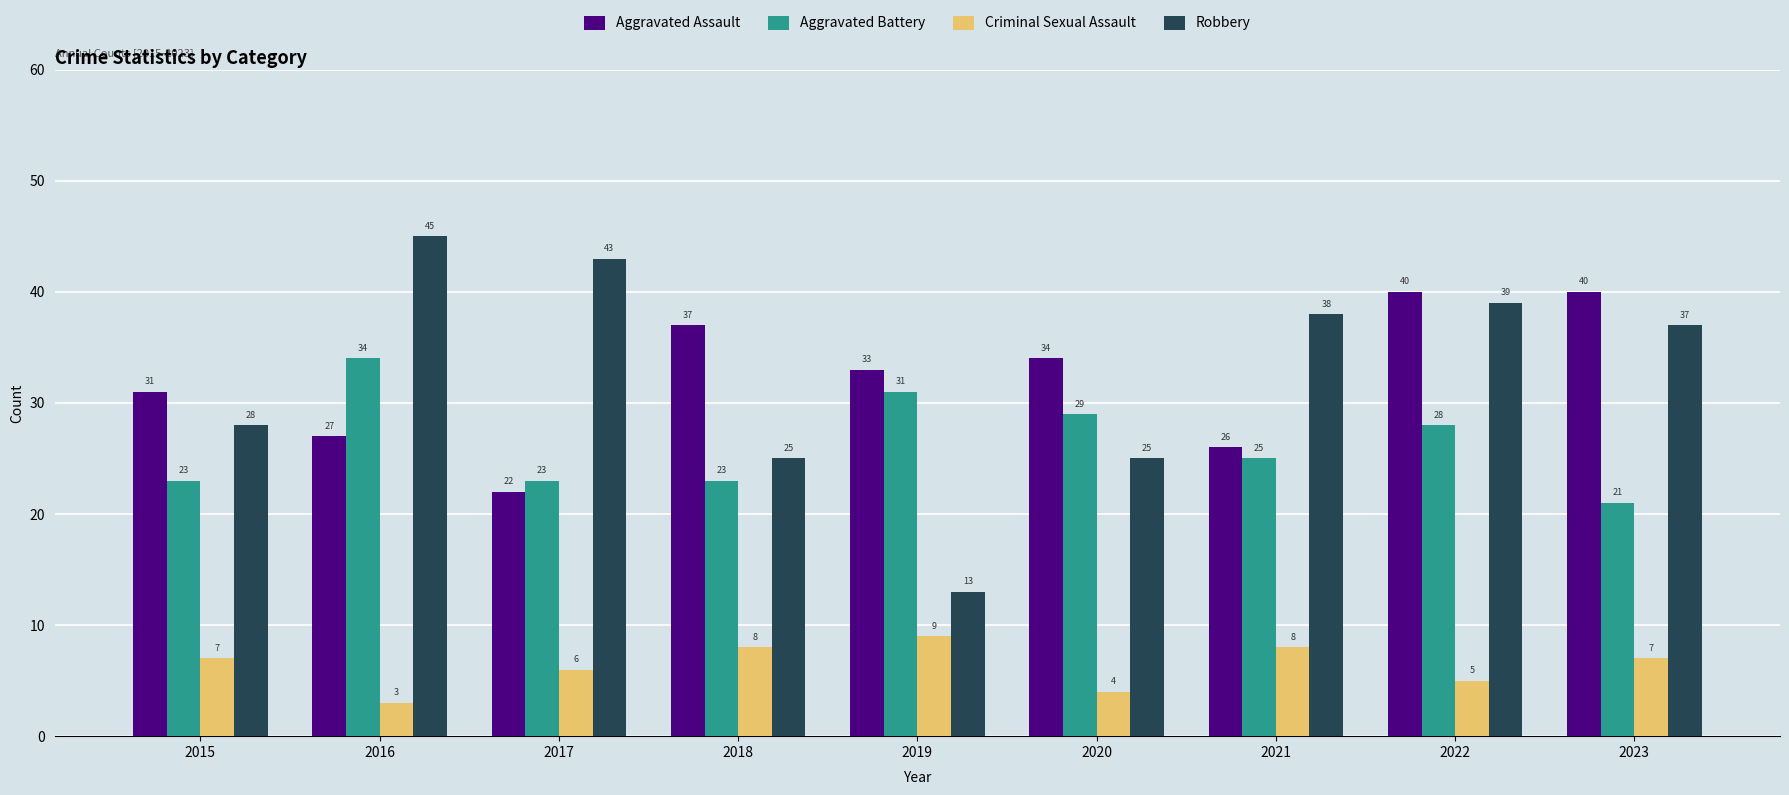

List the series in order of their peak value, lowest first.

Criminal Sexual Assault, Aggravated Battery, Aggravated Assault, Robbery